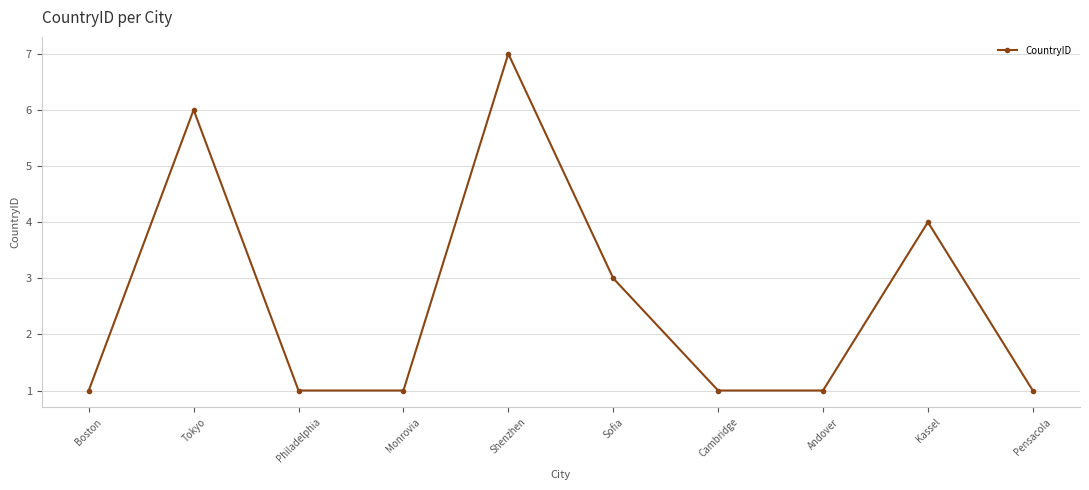

What is the label of the 10th point from the right?

Boston